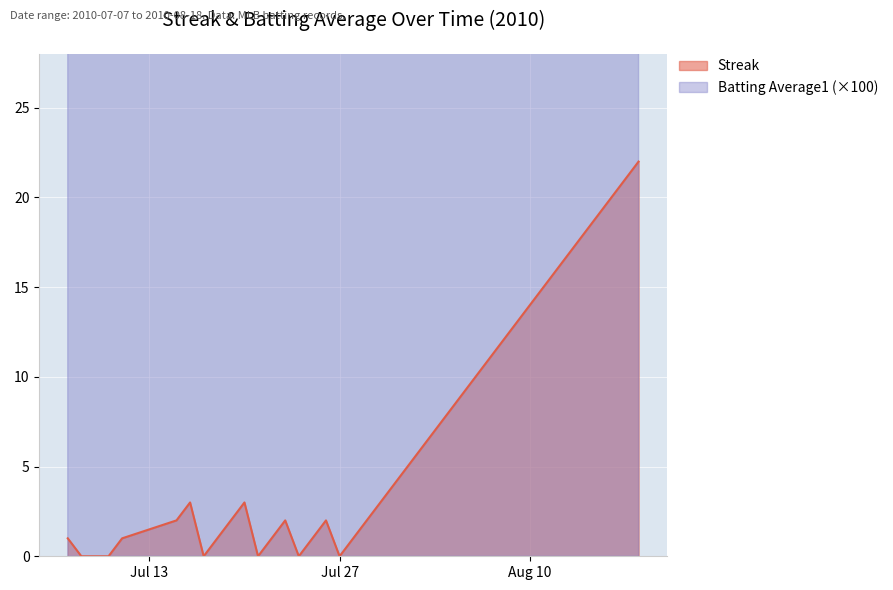

How many data points in Batting Average1 are less than 32?

12